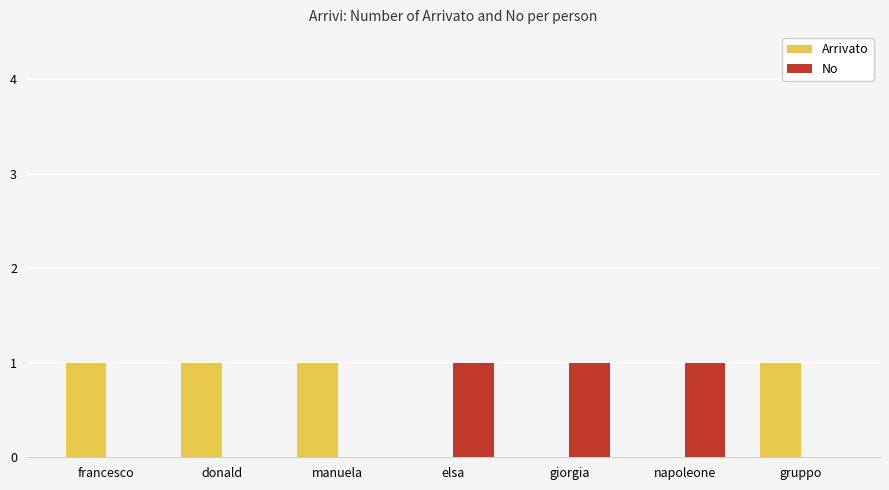

Is the value of Arrivato at elsa greater than the value of No at elsa?

No